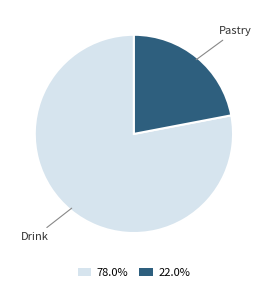

Does any single category account for the majority?

Yes